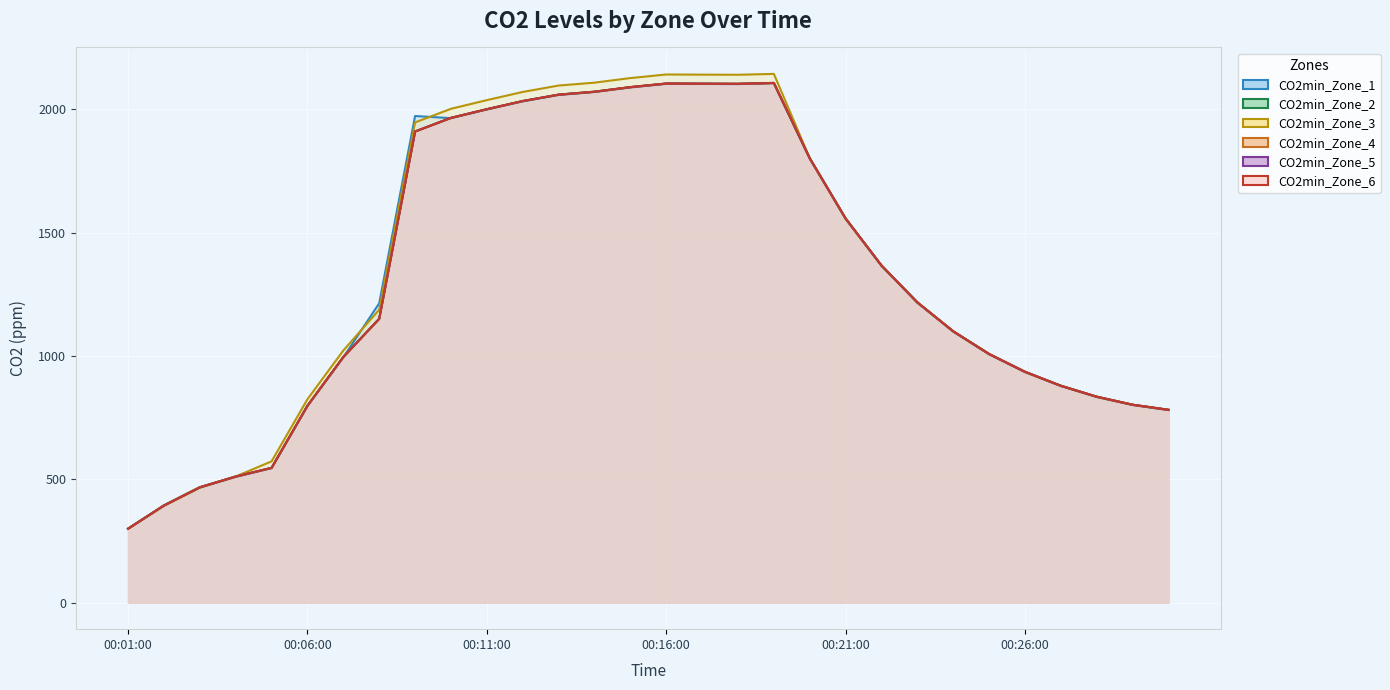

The CO2min_Zone_5 (line) series shows 2089.7 at 14. True or false?

True